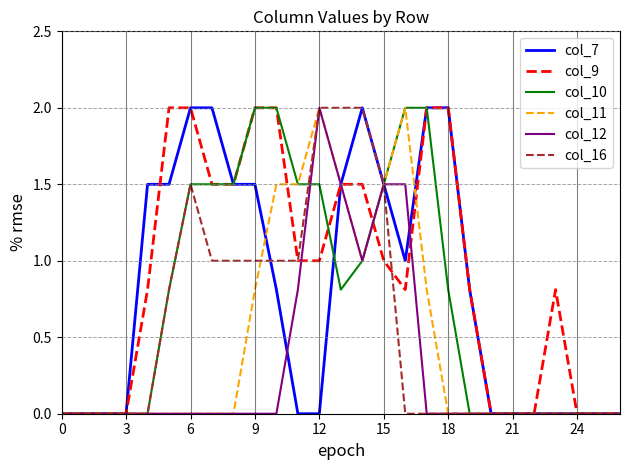

What is the greatest value displayed?

2.0